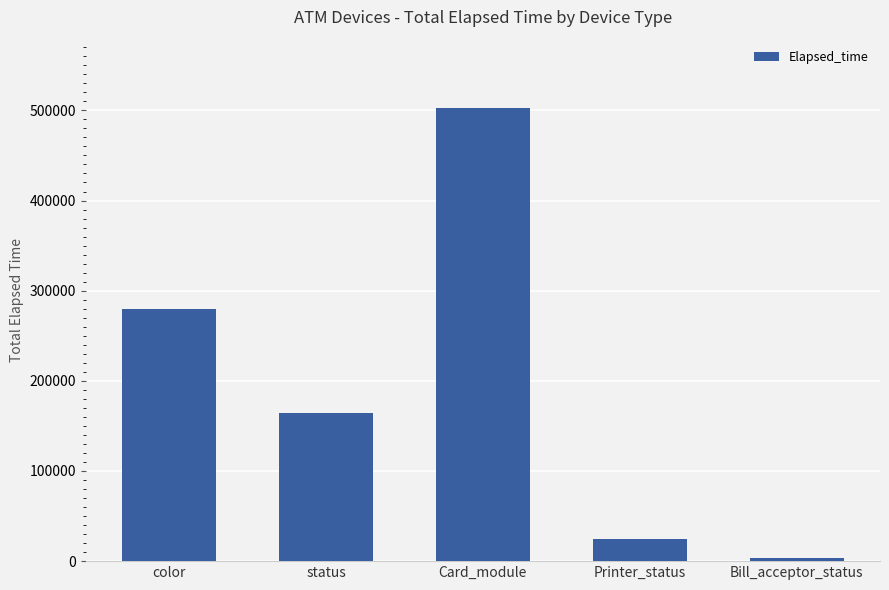

What is the label of the 4th bar from the left?

Printer_status